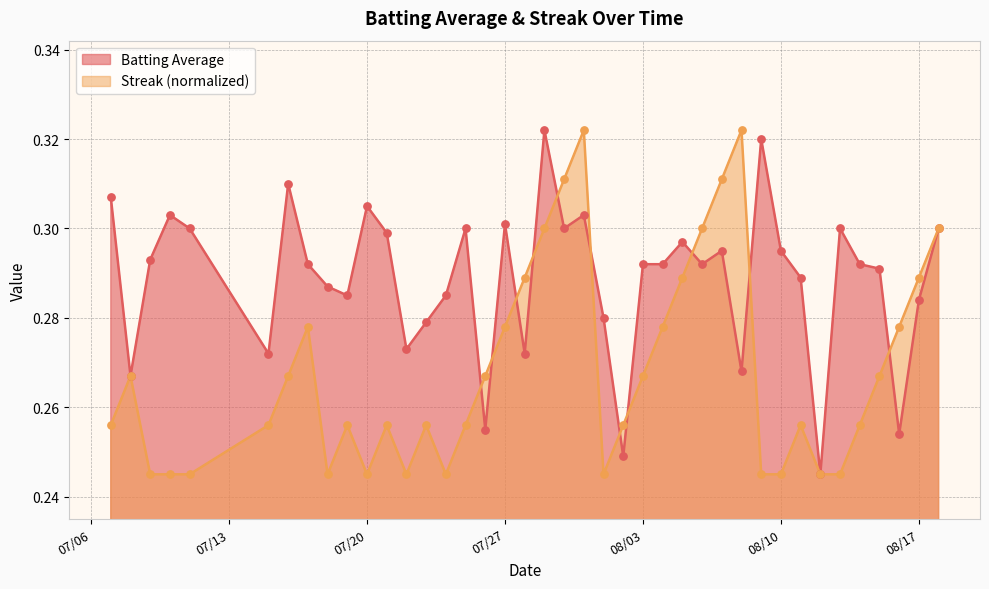

Which series reaches the minimum Y coordinate?

Batting Average